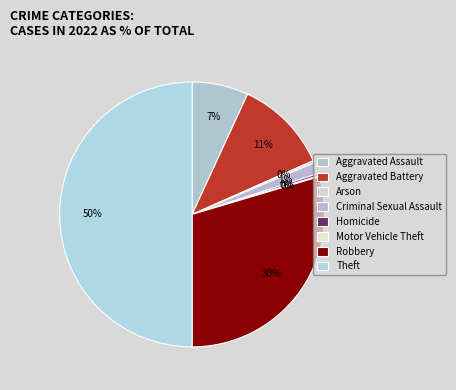

Is there a majority slice in this chart?

No